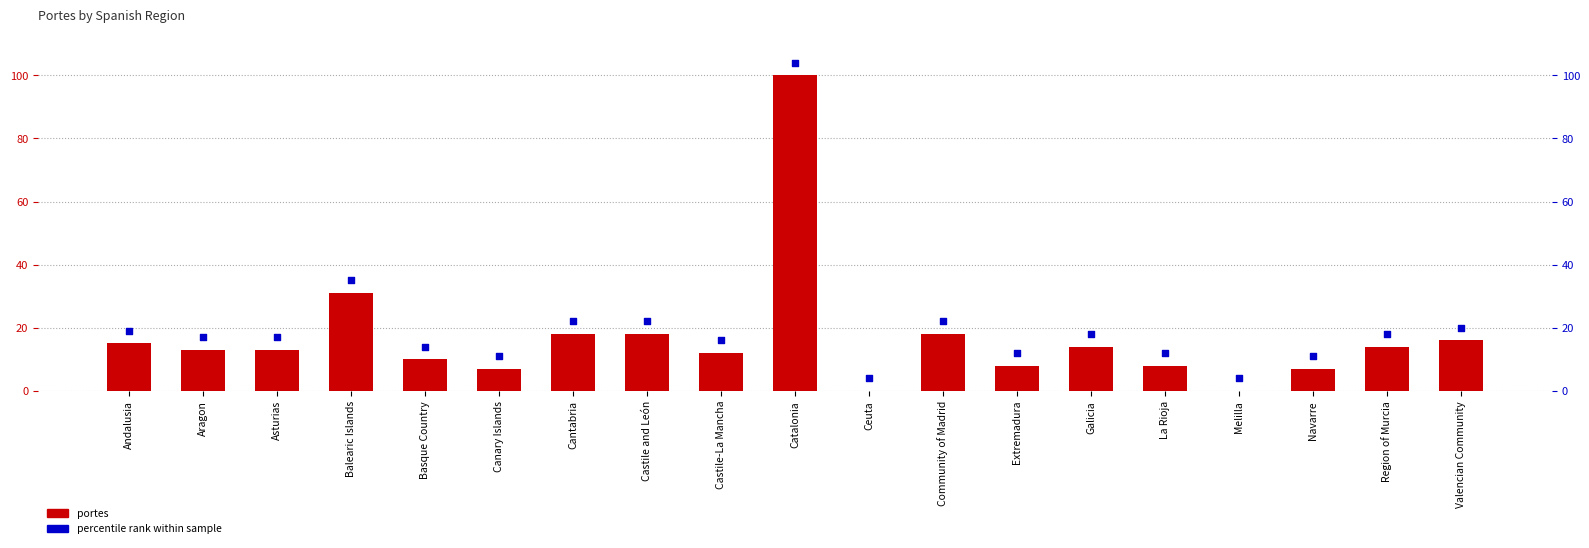

Which has a higher value, Basque Country or Navarre?

Basque Country